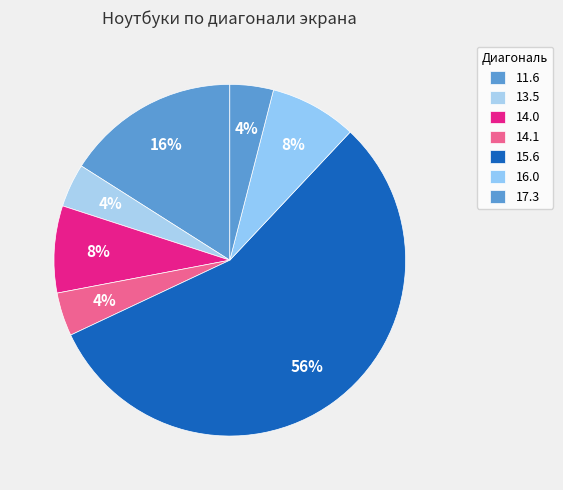

How many segments does this pie chart have?

7